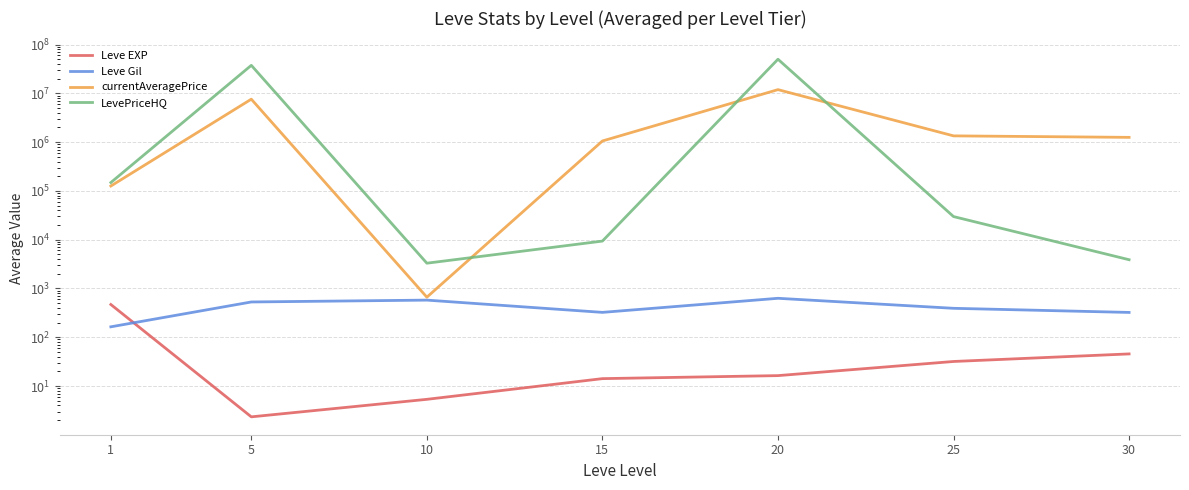

At which label does Leve EXP reach its peak?

1